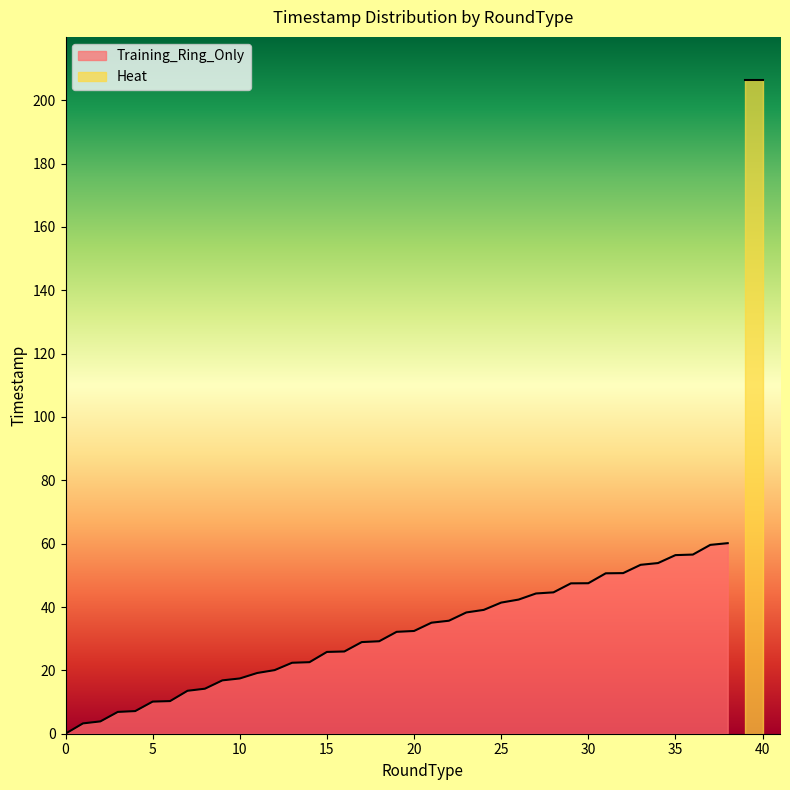

The Training_Ring_Only series shows 6.8 at 15. True or false?

False